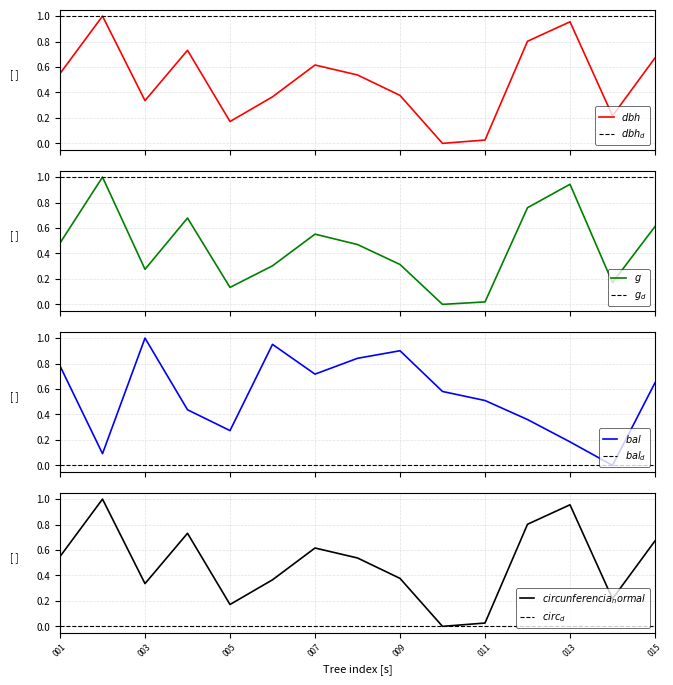

Which series has the largest total across all categories?

bal